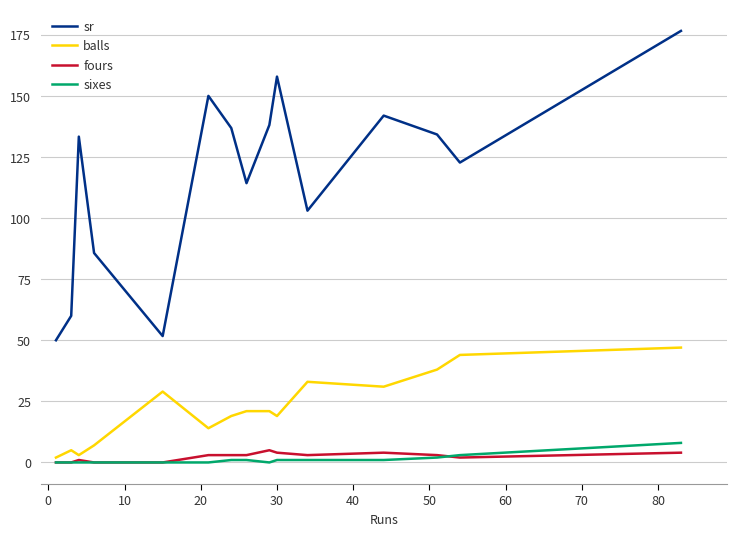

Which series has the largest total across all categories?

sr